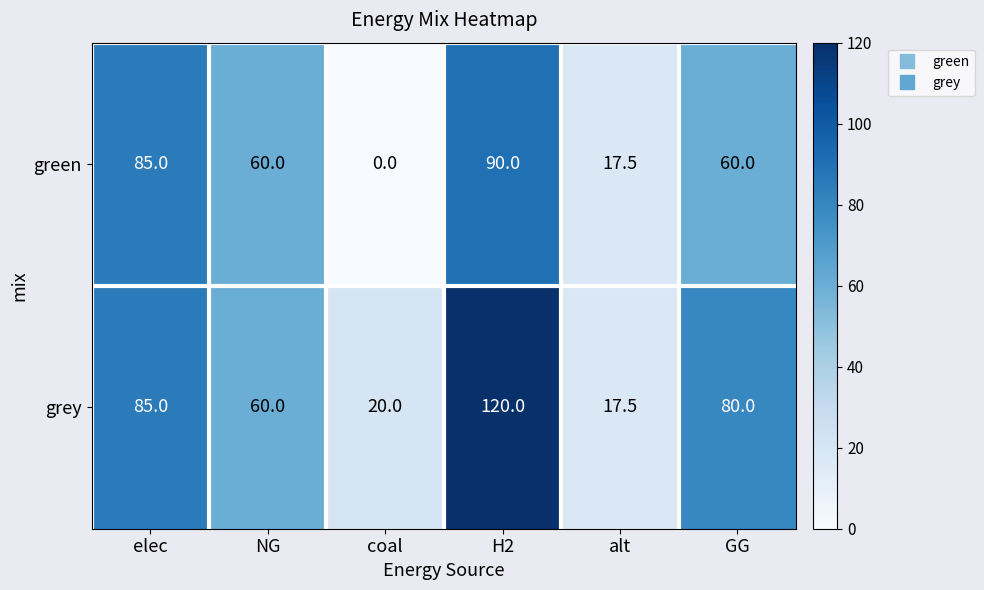

Which series has the largest range (max minus min)?

grey